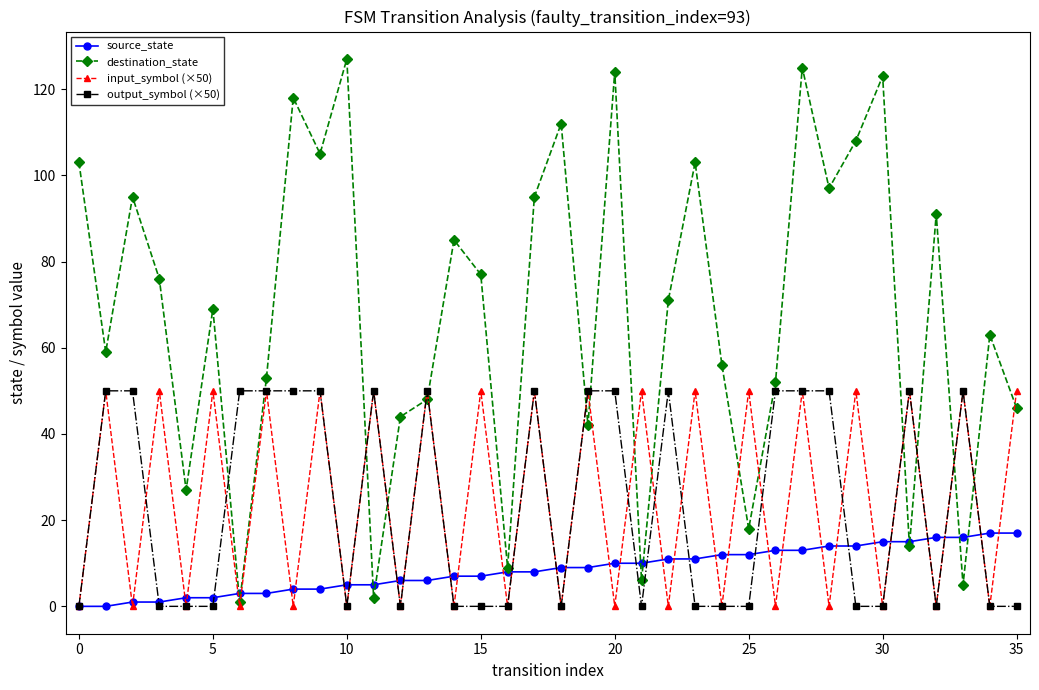

What is the highest value of the input_symbol (×50) series?

50